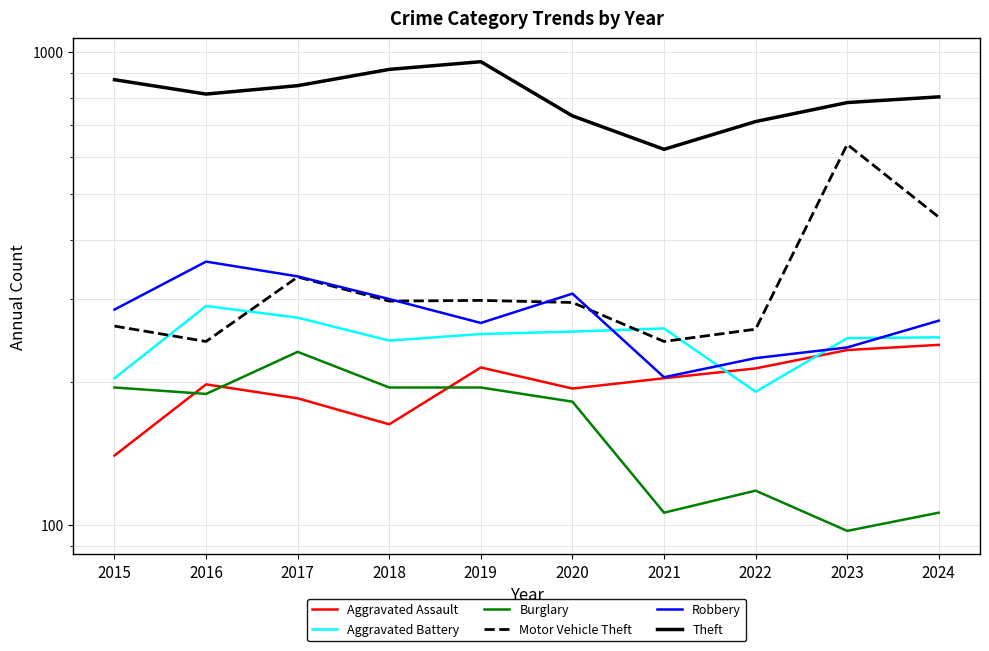

How many values in the Motor Vehicle Theft series exceed 297?

4